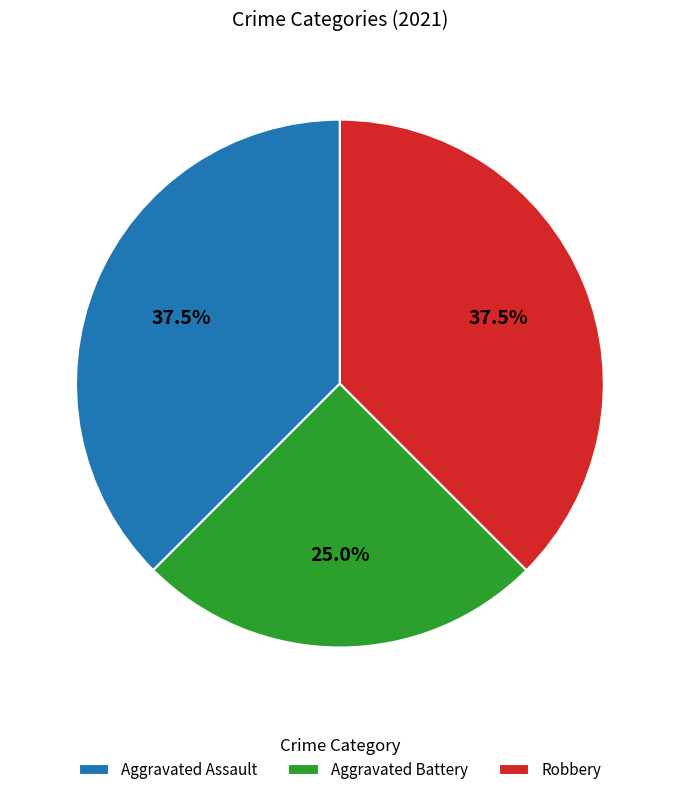

Which slice is the smallest?

Aggravated Battery